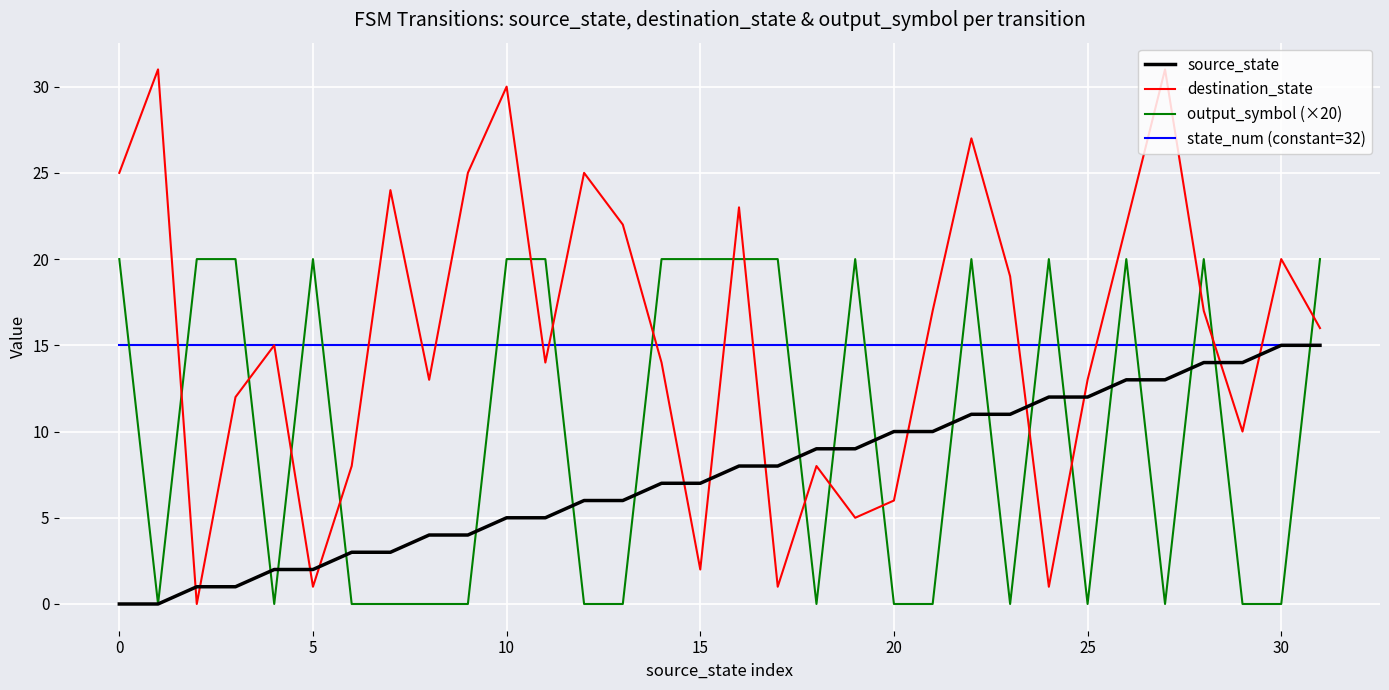

After their last crossing, which series has the higher values: destination_state or output_symbol (×20)?

output_symbol (×20)